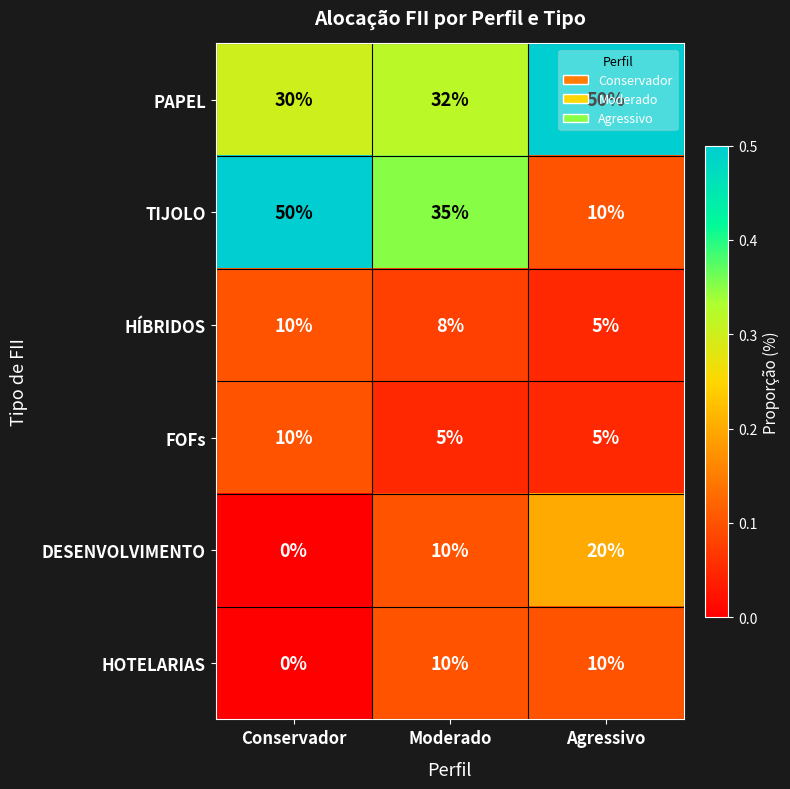

What is the greatest value displayed?

50